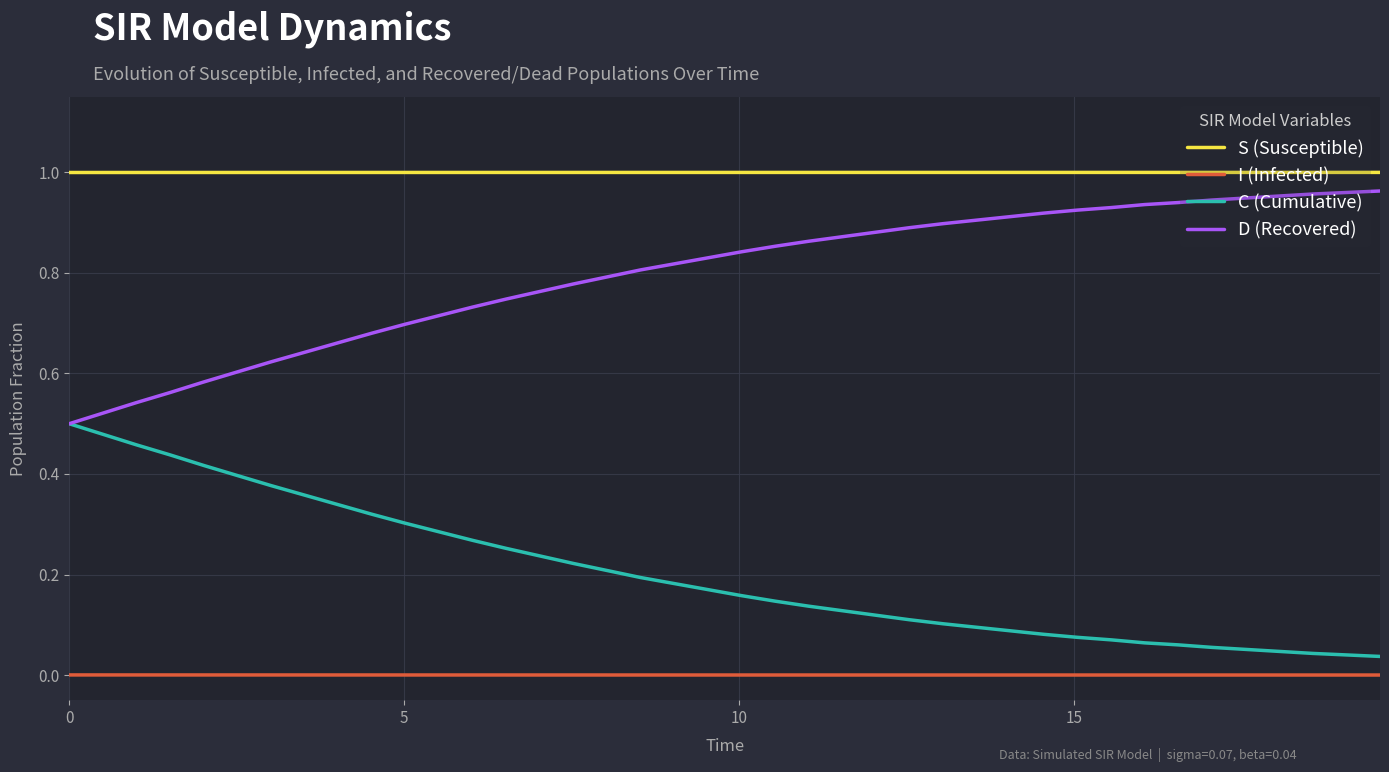

True or false: C (Cumulative) and S (Susceptible) cross at least once.

False